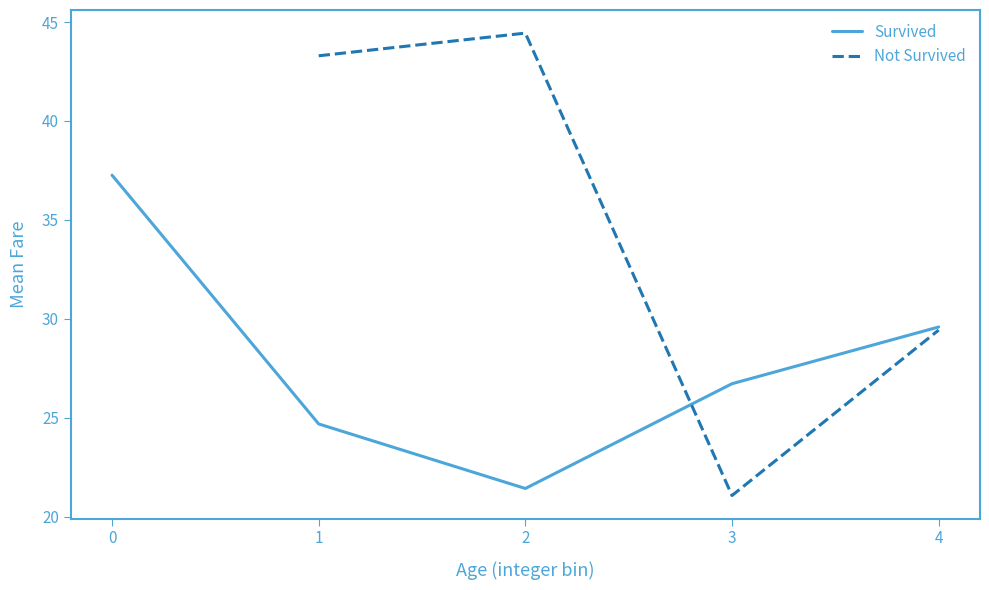

How many data points in Not Survived are above 29?

3